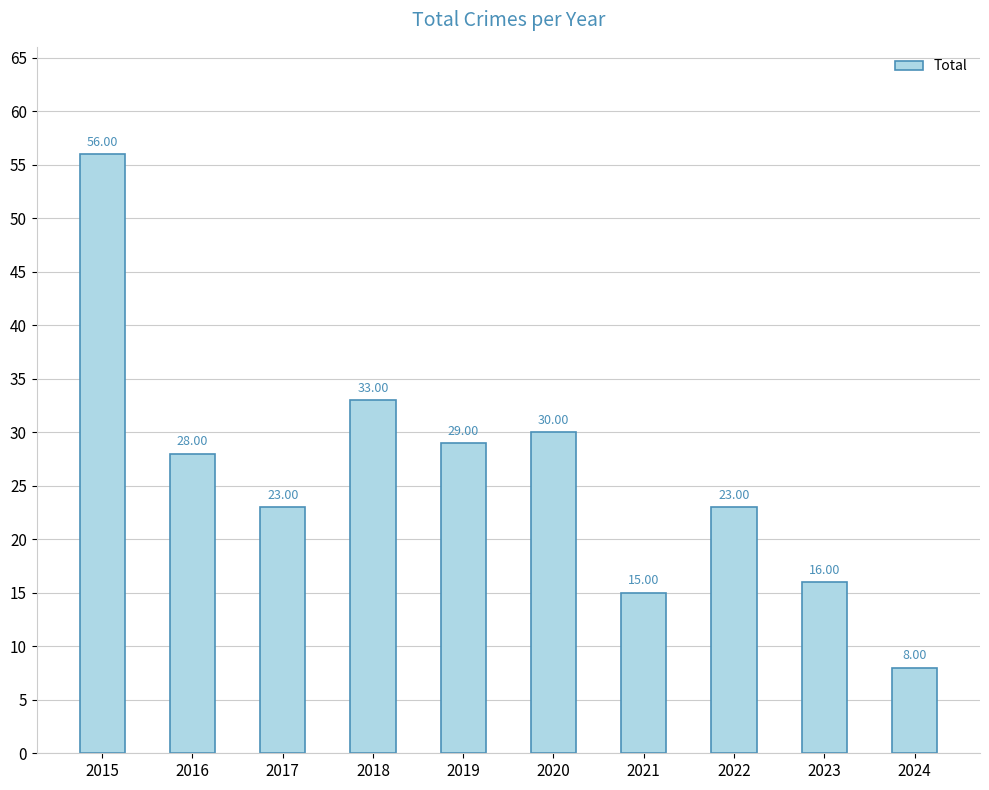

What is the greatest value displayed?

56